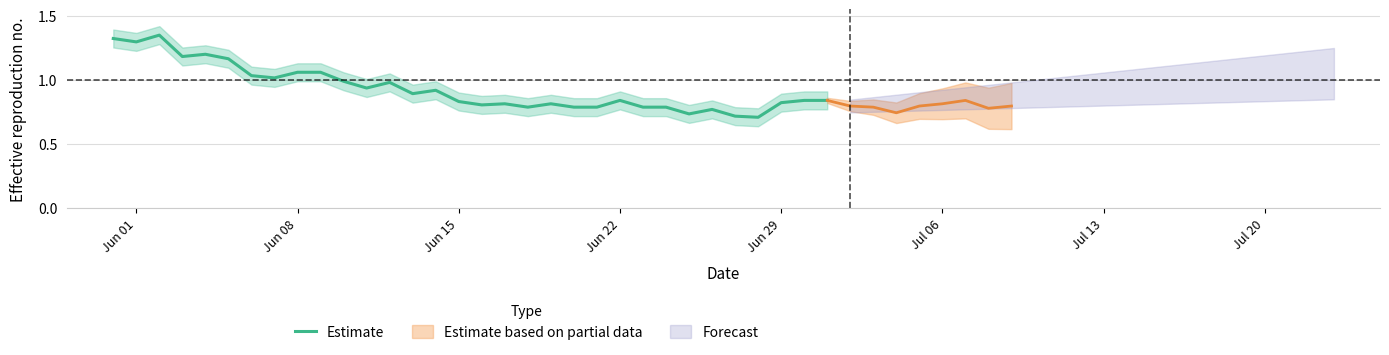

True or false: Estimate has a value of 1.3 at Jun 01.

True